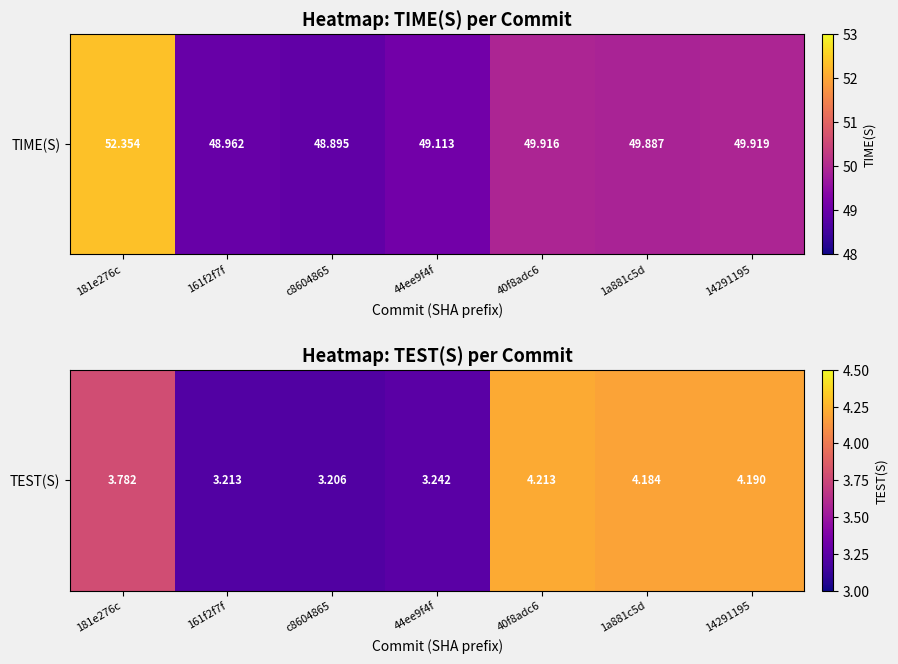

What is the difference between the values at 1a881c5d and 44ee9f4f?

0.9